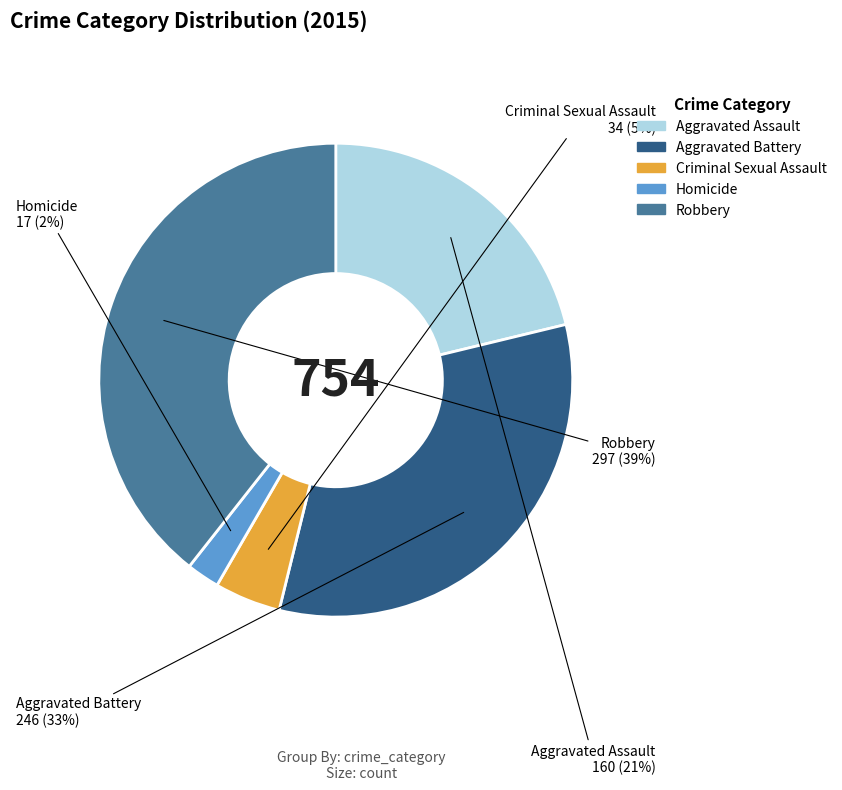

Which slice is the largest?

Robbery